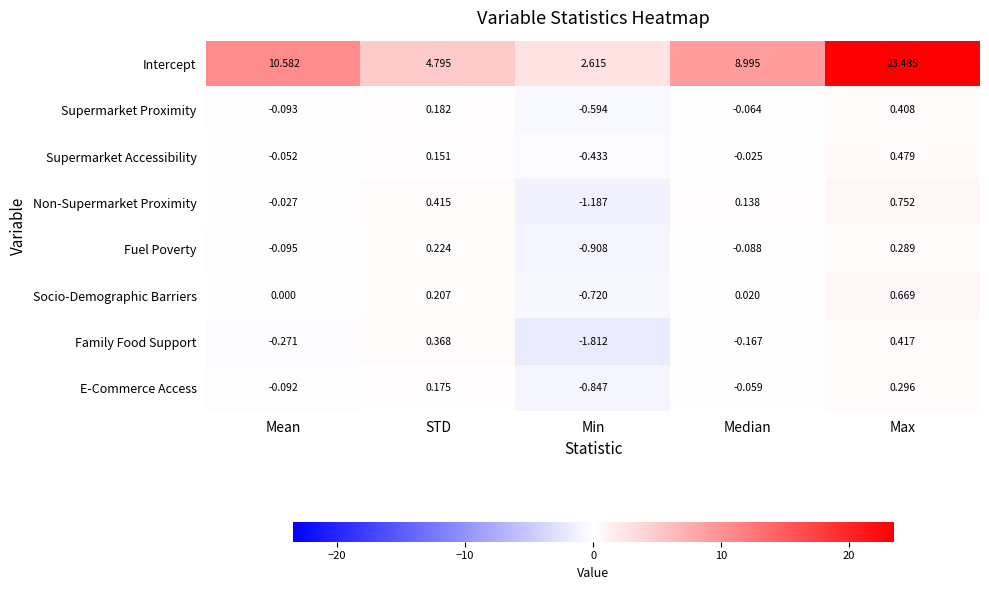

Is the value of Family Food Support at Min greater than the value of Supermarket Proximity at STD?

No